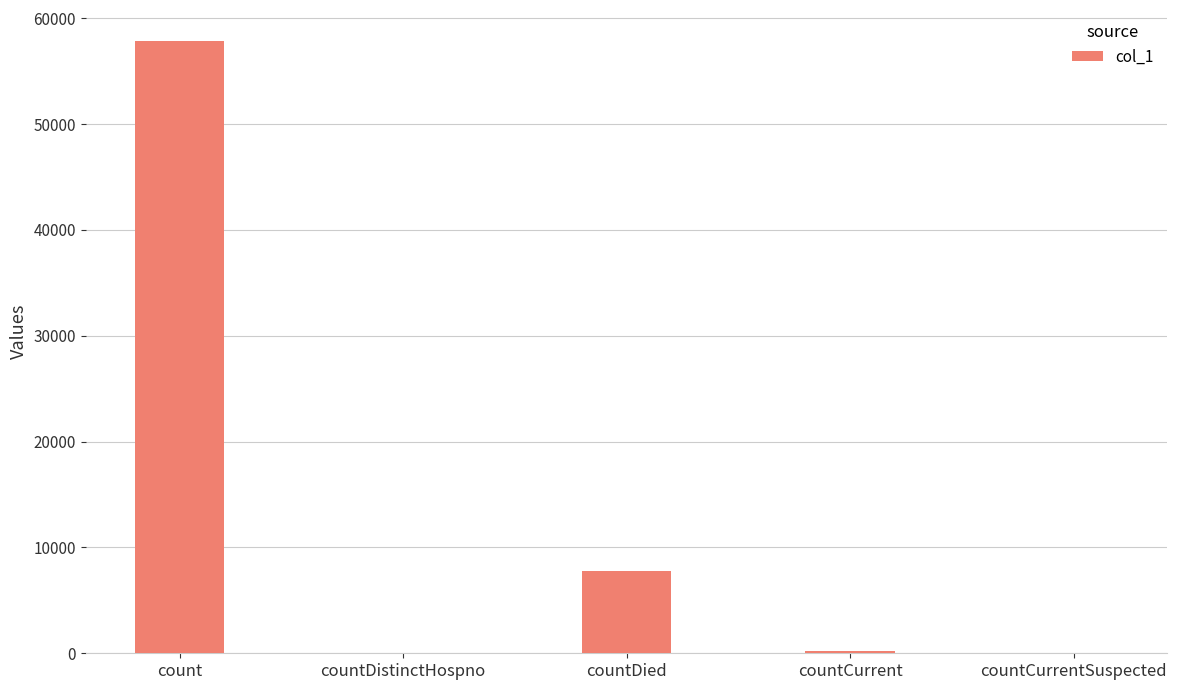

Between countCurrentSuspected and countDied, which is larger?

countDied